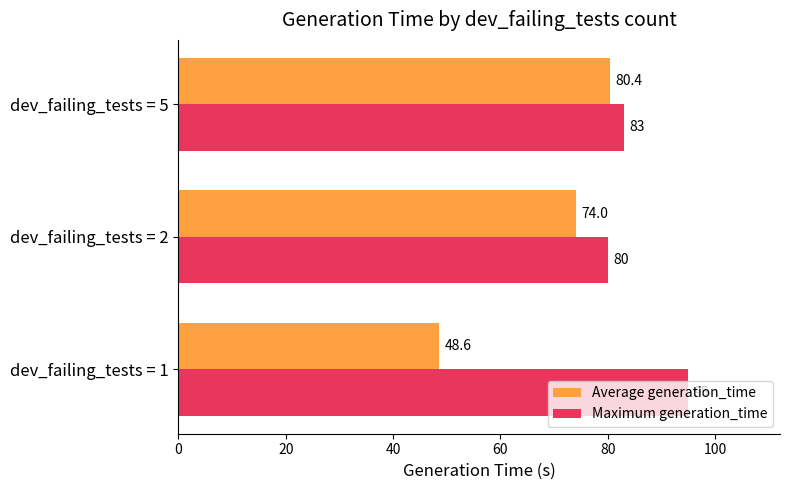

Which series has the largest total across all categories?

Maximum generation_time